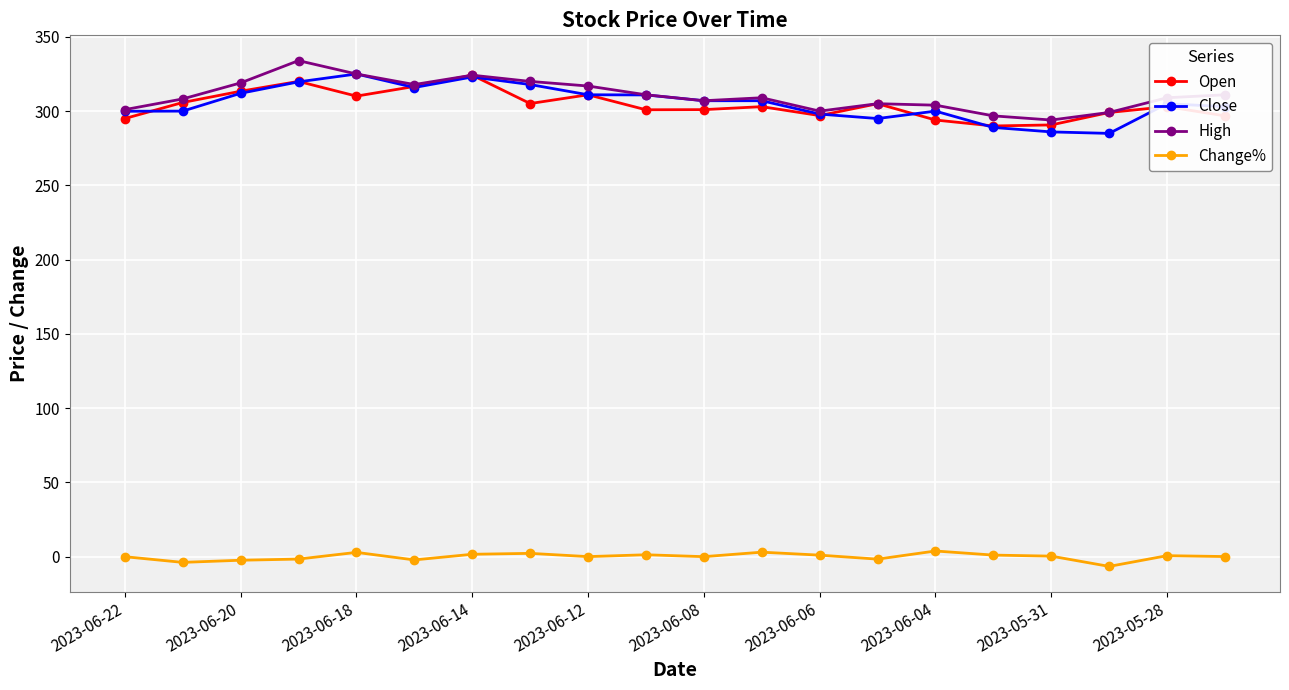

What is the value of the Close point at the 19th from the left?

305.0